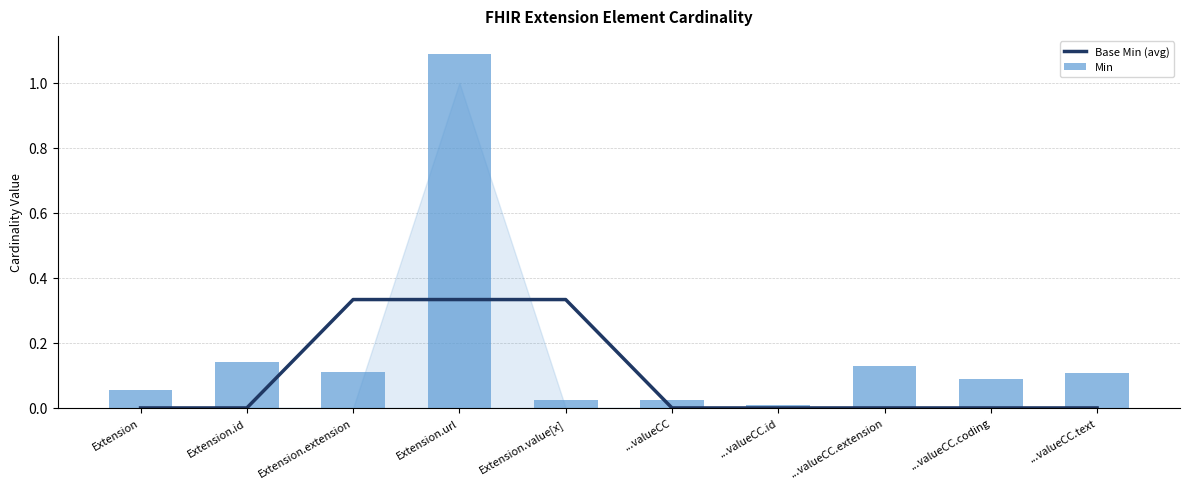

What is the sum of all Min values?

1.8